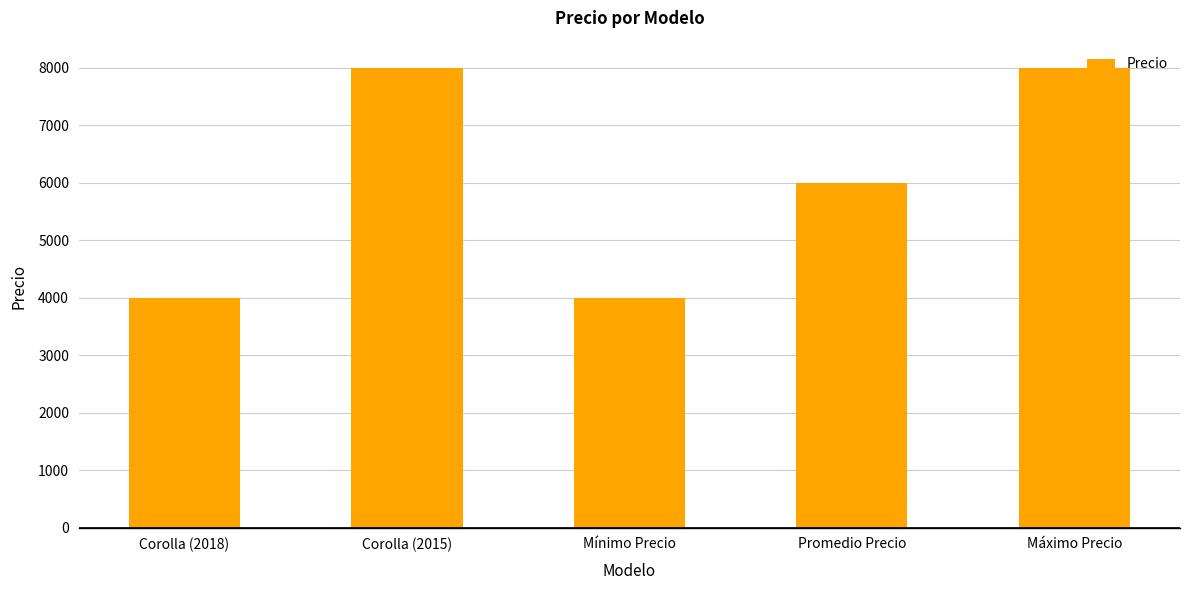

Reading left to right, transcribe all the data shown in this chart.

4000	8000	4000	6000	8000